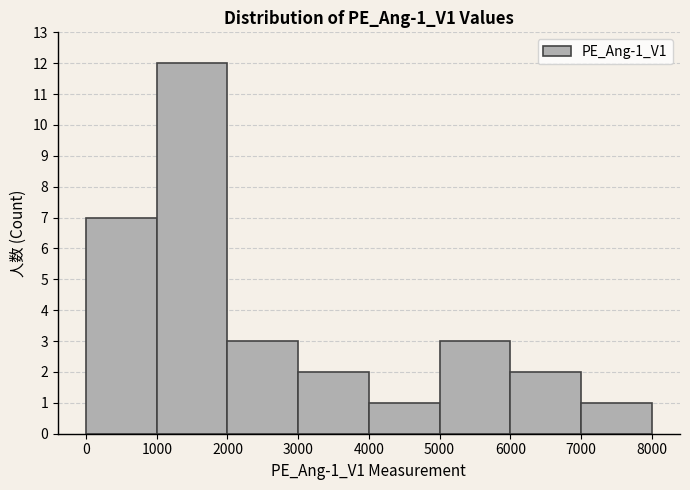

How tall is the bar that spans 5000 to 6000 on the x-axis? The values are not printed on the chart, so give them approximately, as read against the axis.

3